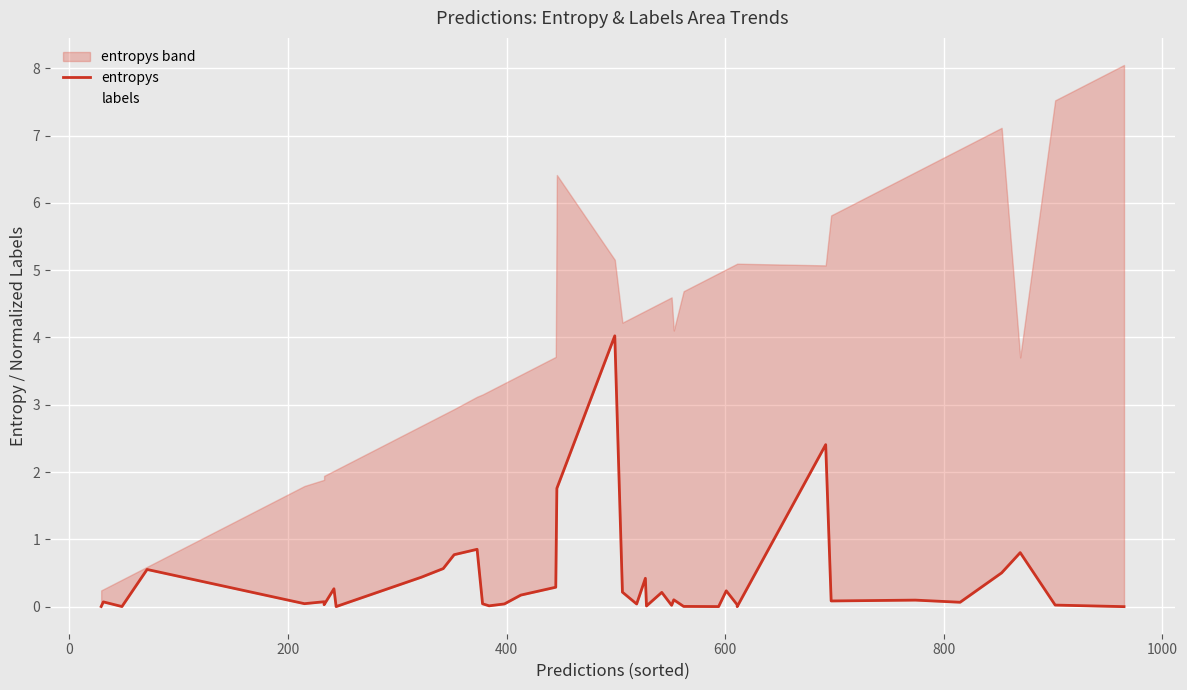

What is the sum of all labels values?

157.1